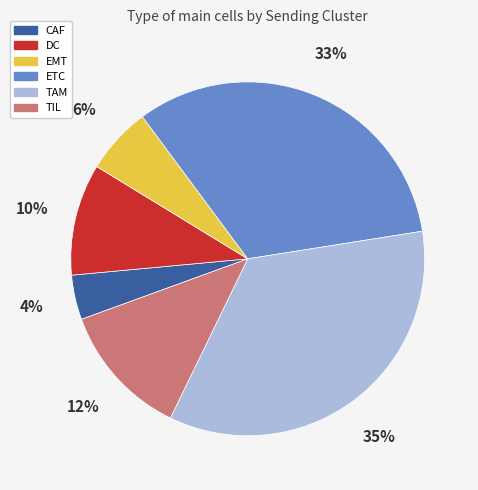

Is there any slice that represents more than half of the pie?

No